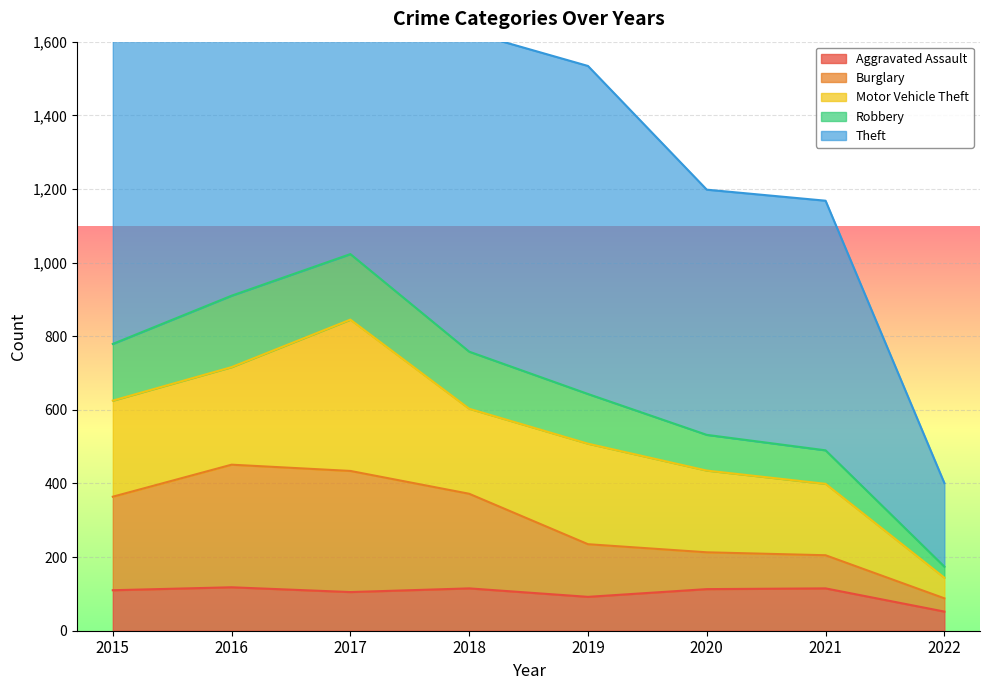

What value does the Aggravated Assault series have at 2022, to the nearest 10?

50